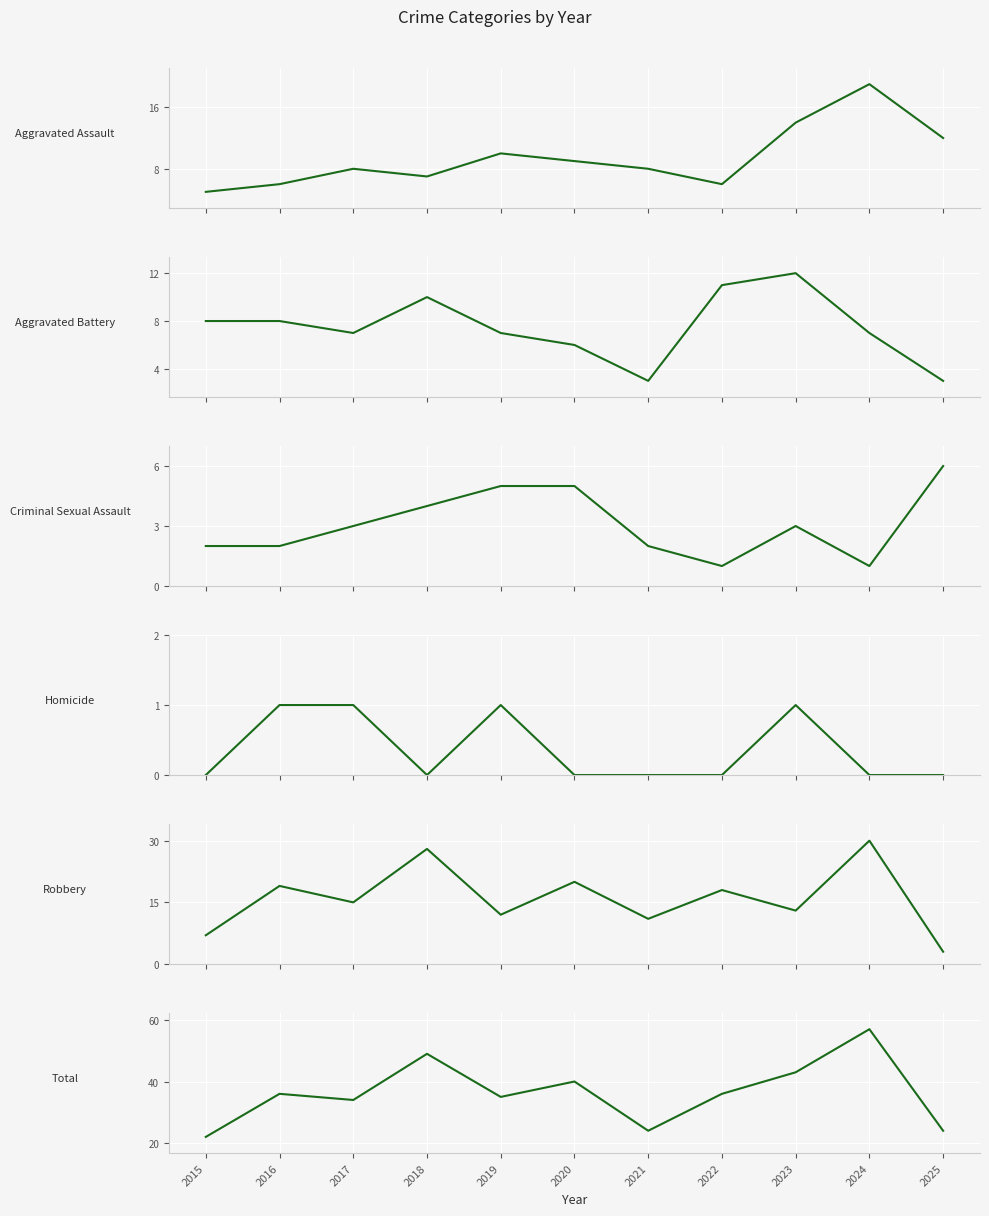

What is the maximum value shown in the chart?

57